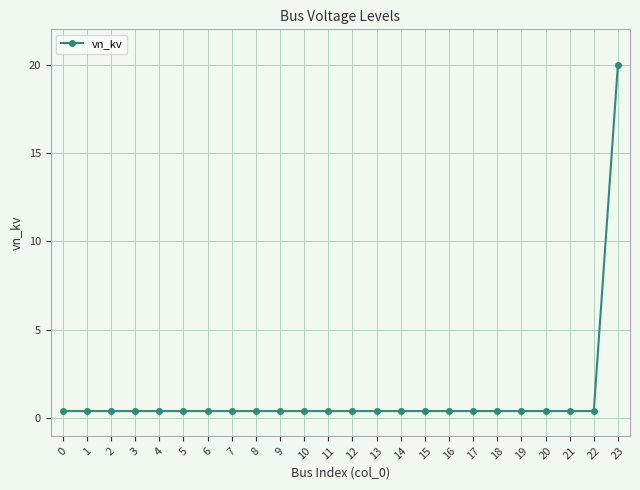

What is the average value?

1.2